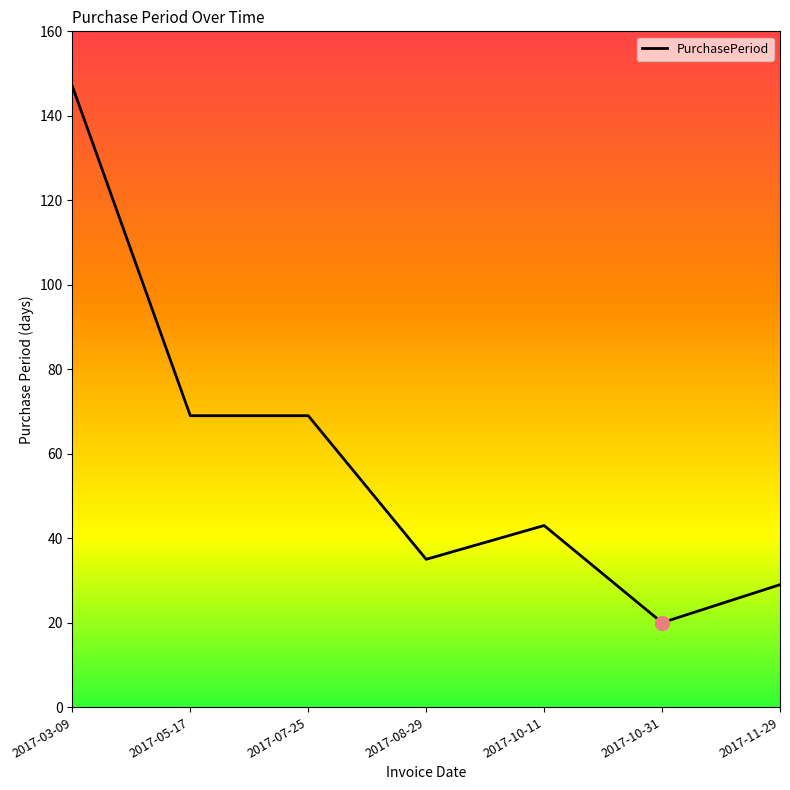

True or false: there are more than 2 points higher than both neighbors.

False